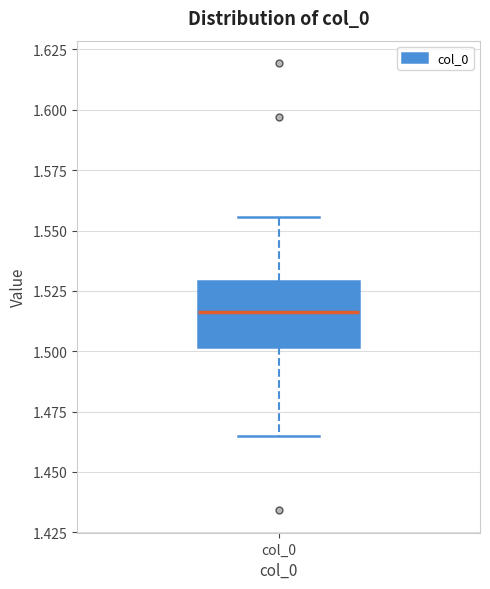

Transcribe this box plot: give where the median line is, the range the box spans, and where the two whiskers end, as read against the y-axis. The values are not printed on the chart, so give them approximately, as read against the axis.

median 1.515, box 1.500 to 1.530, whiskers 1.465 to 1.555